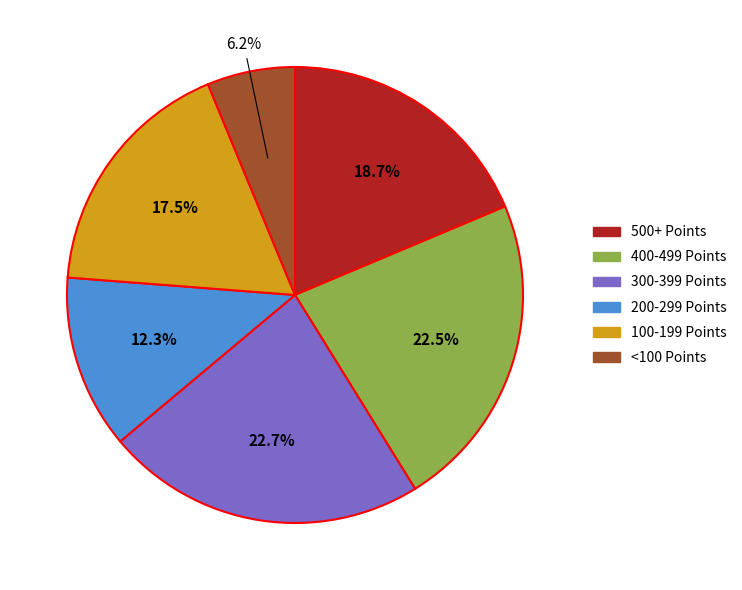

Does any single category account for the majority?

No